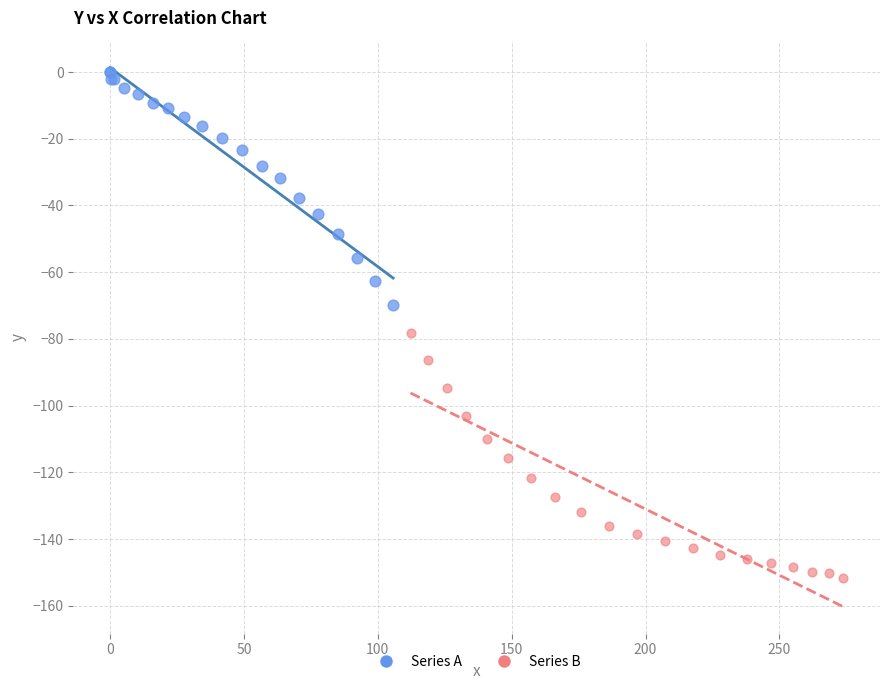

Which series reaches the minimum Y coordinate?

Series B